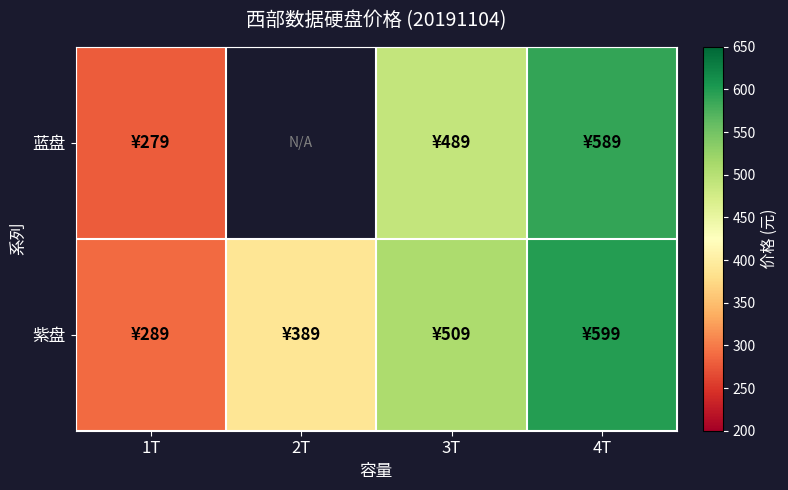

At which label does 紫盘 first exceed 509?

4T